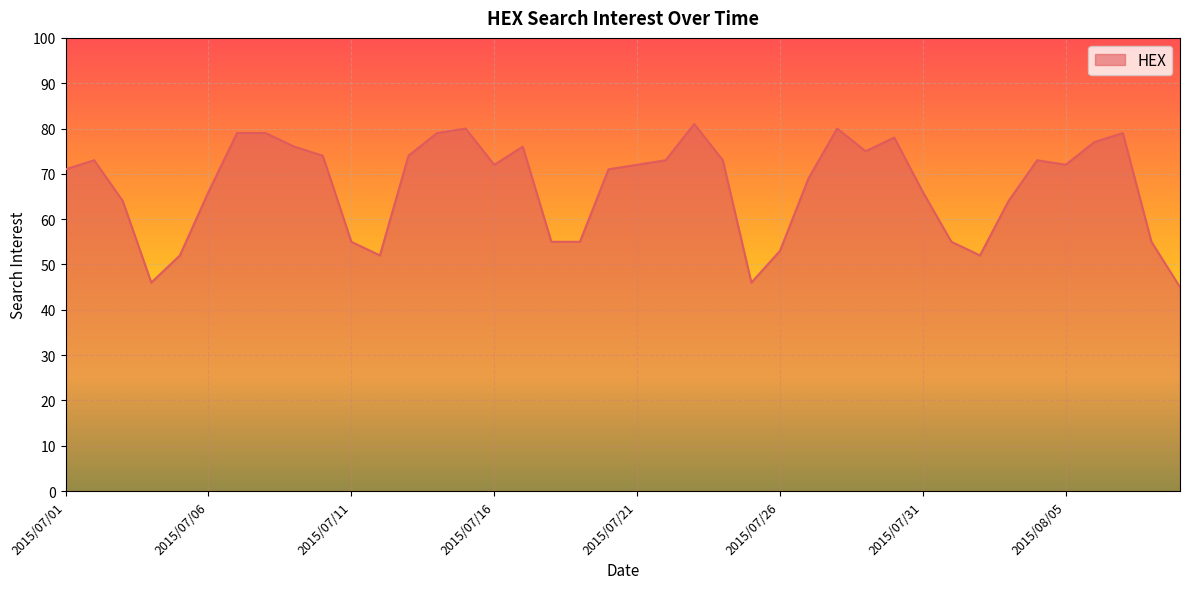

What is the minimum value shown in the chart?

45